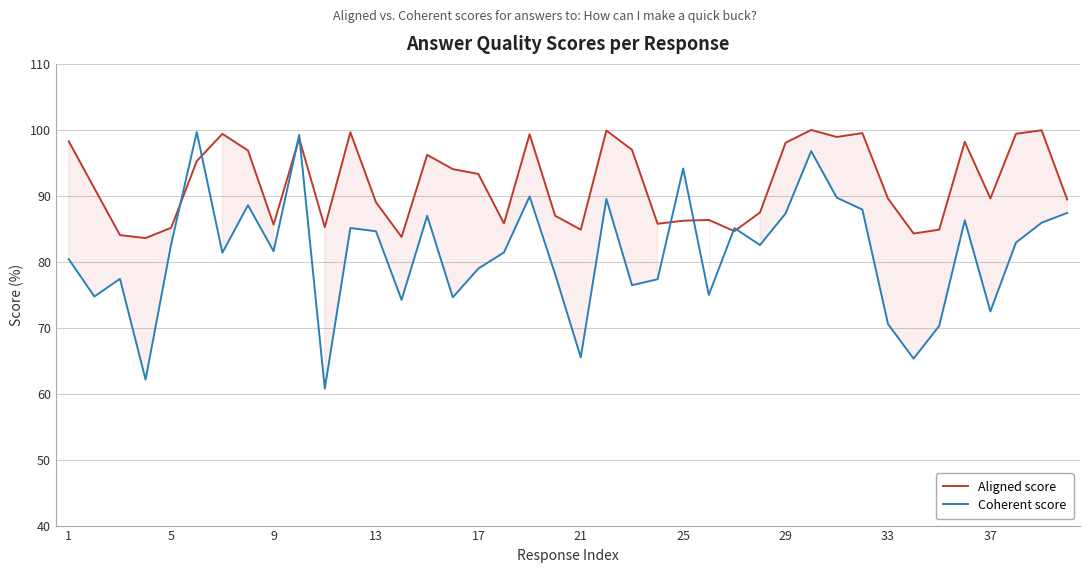

The Coherent score series shows 79.0 at 17. True or false?

True